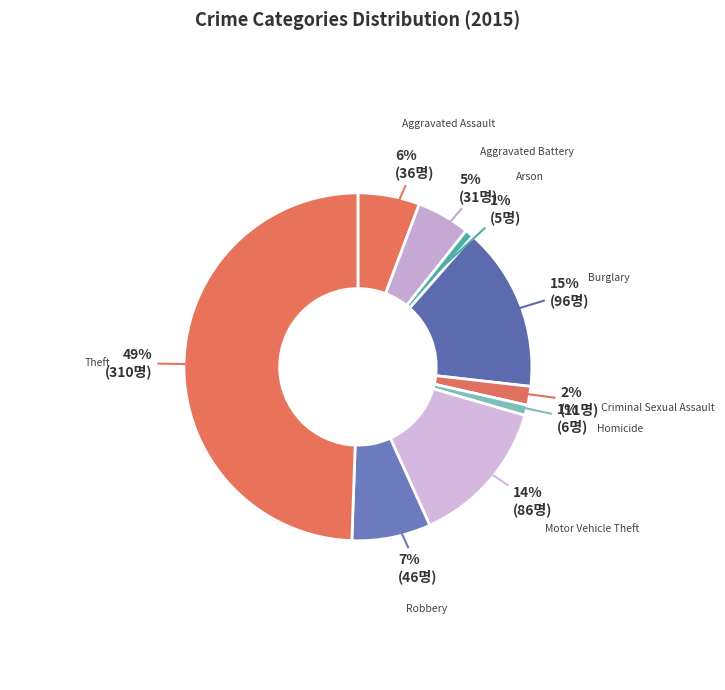

How many slices are in this pie chart?

9